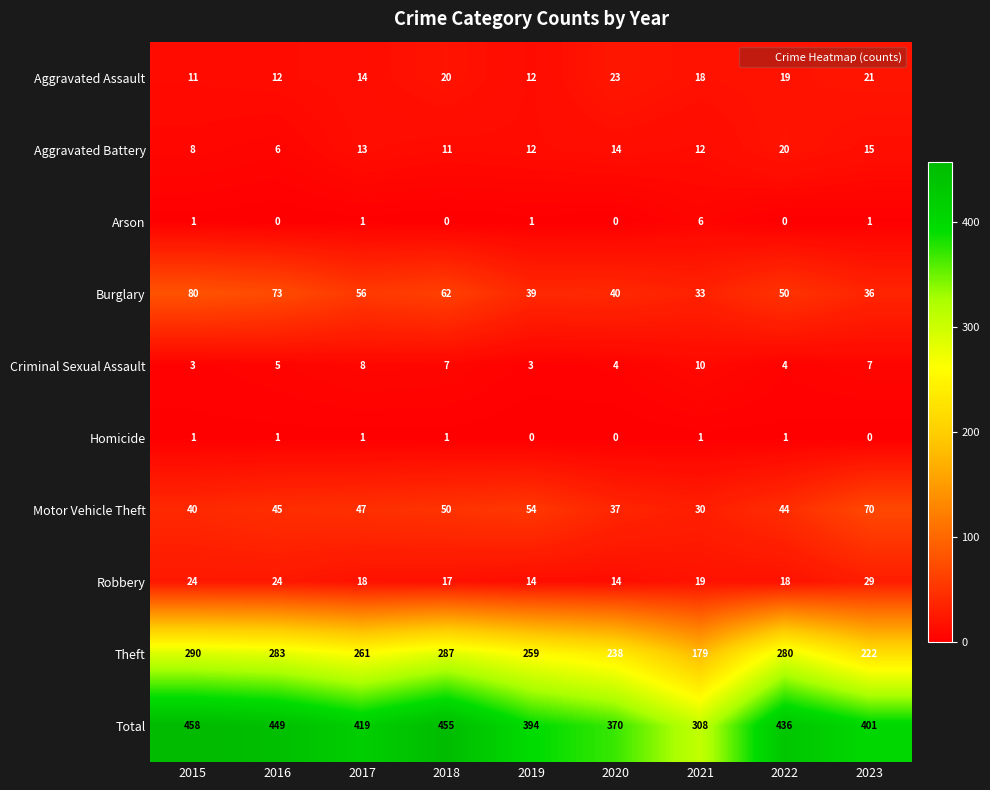

What is the sum of all Burglary values?

469